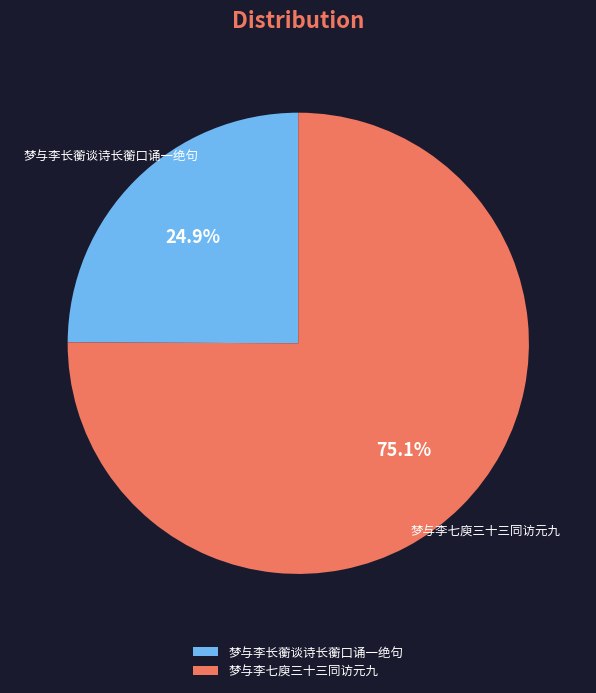

Count the number of slices in the pie.

2